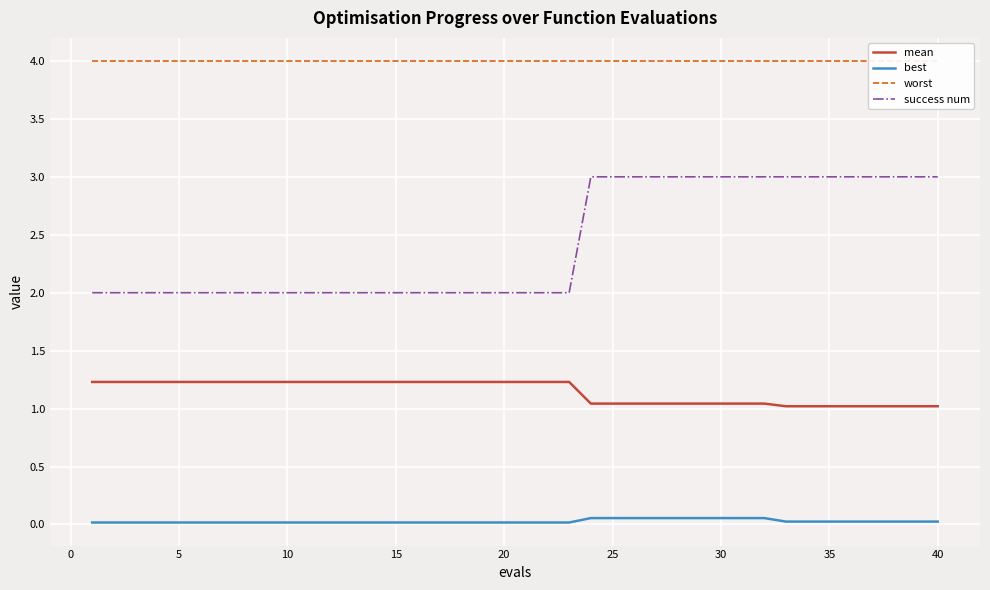

Which series has the largest range (max minus min)?

success num